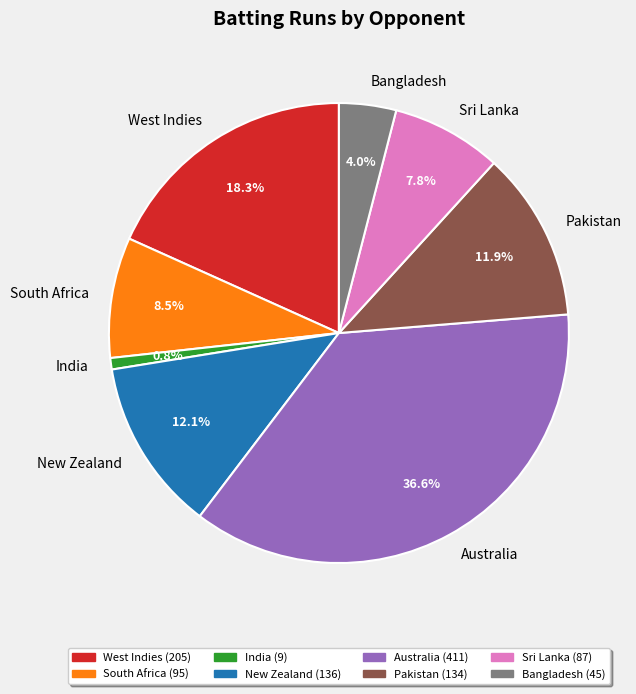

What is the total percentage of West Indies and Bangladesh?

22.3%